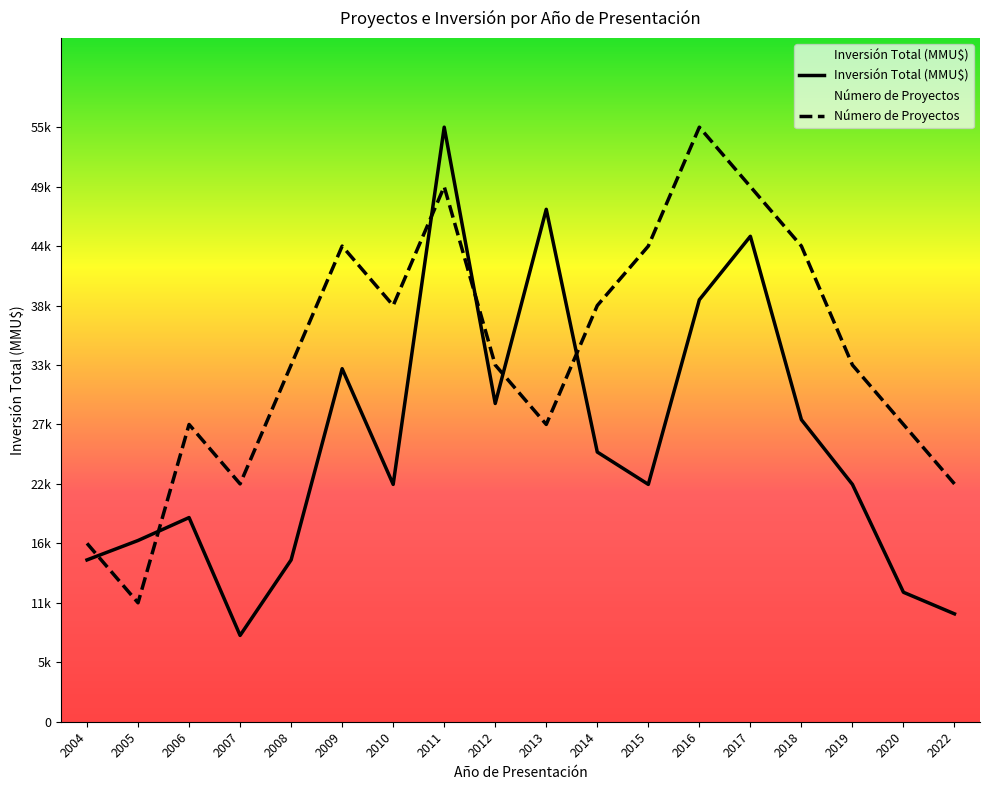

The value of Número de Proyectos at 2006 is 44066.1. True or false?

False